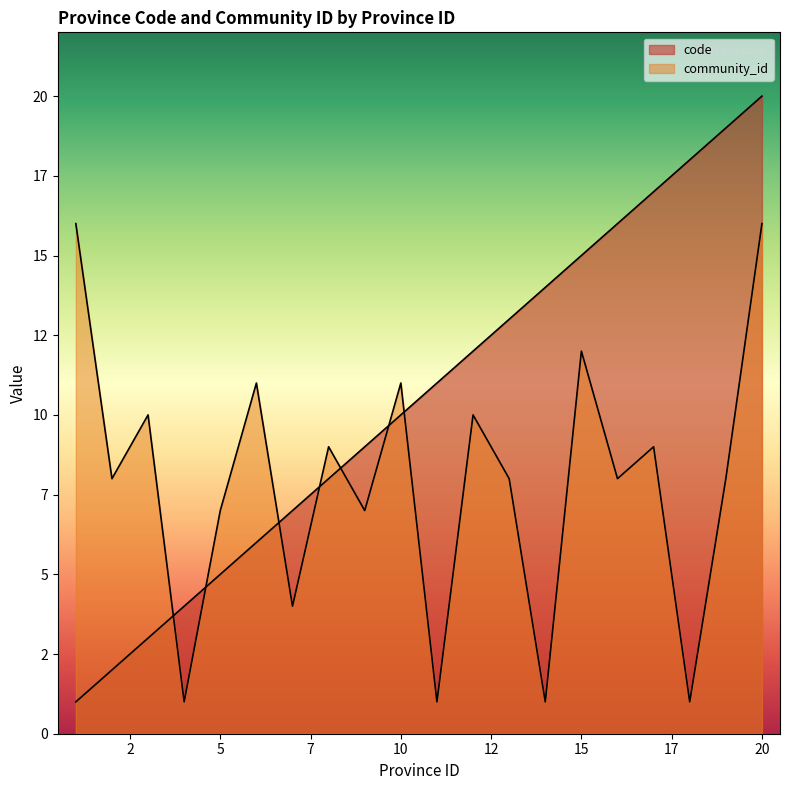

Where is the first local minimum for community_id?

2